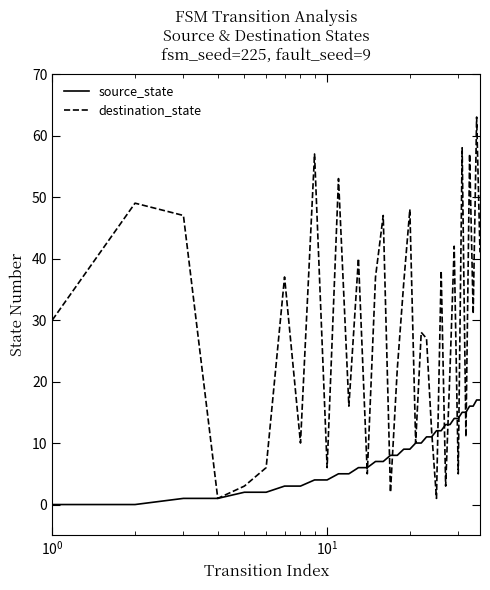

Which series has the largest range (max minus min)?

destination_state